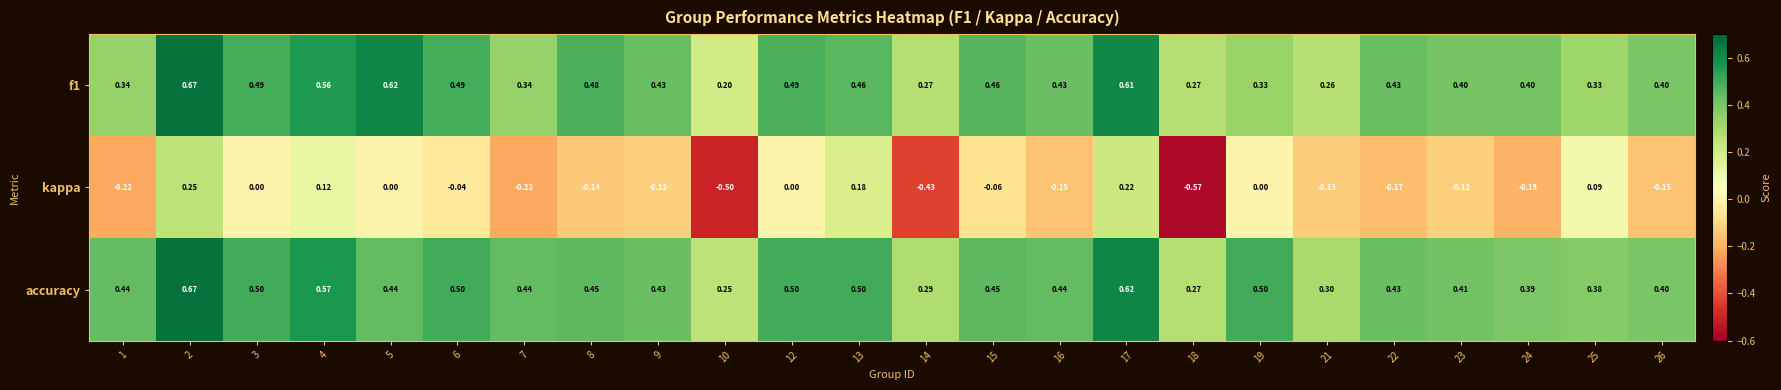

Which series has the largest range (max minus min)?

kappa